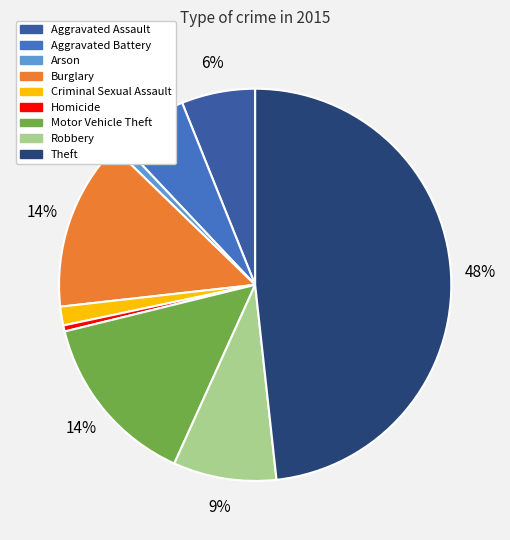

What portion of the pie excludes Theft?

51.7%